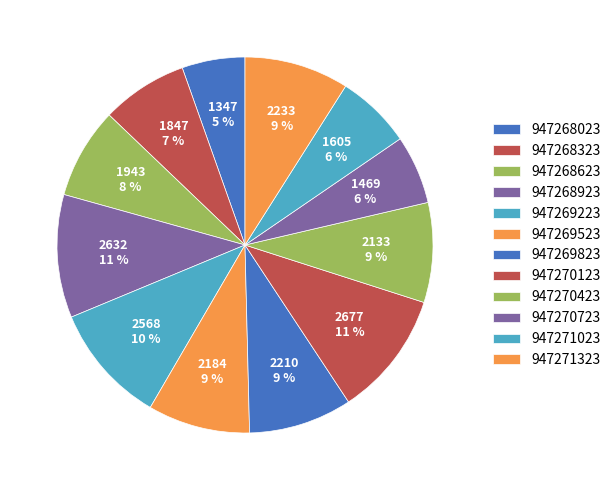

Is the sum of 947268923 and 947270723 greater than half?

No